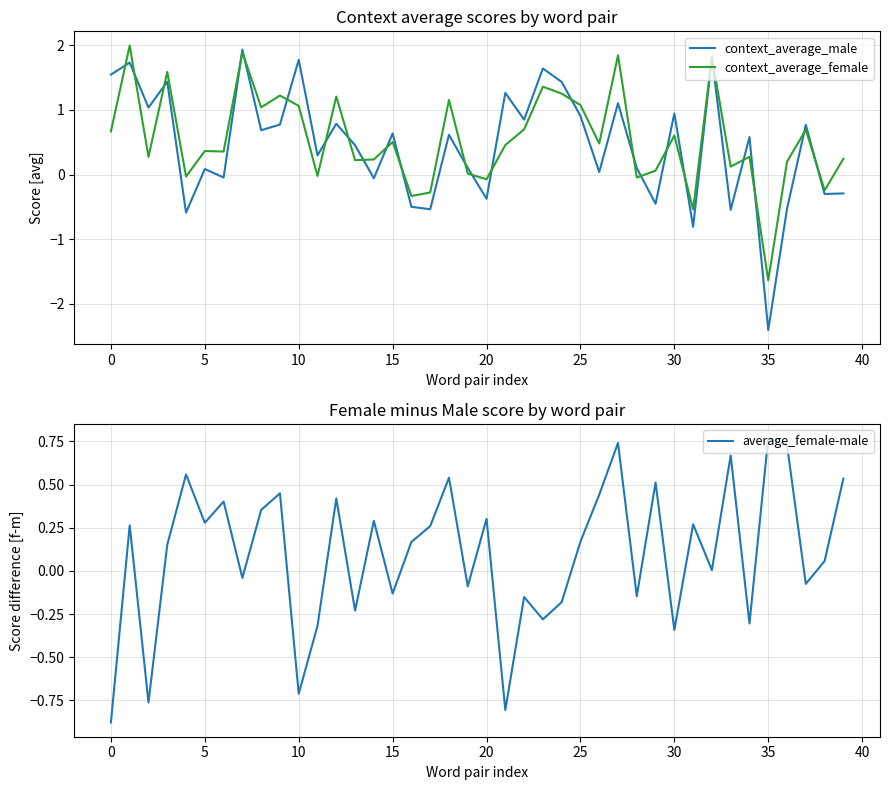

What is the label of the 9th point from the right?

31